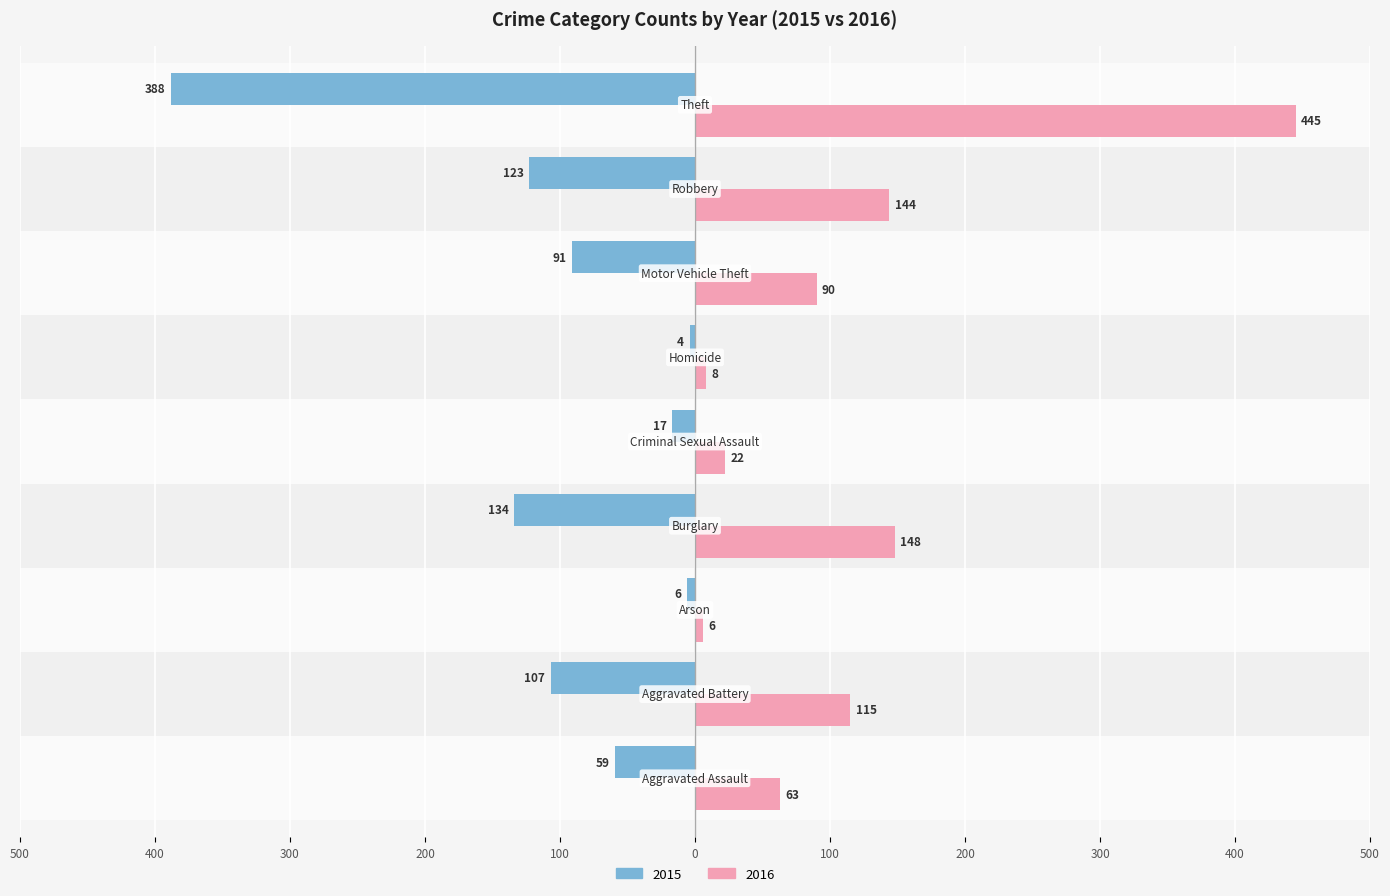

What are all the series names shown in the legend?

2015, 2016